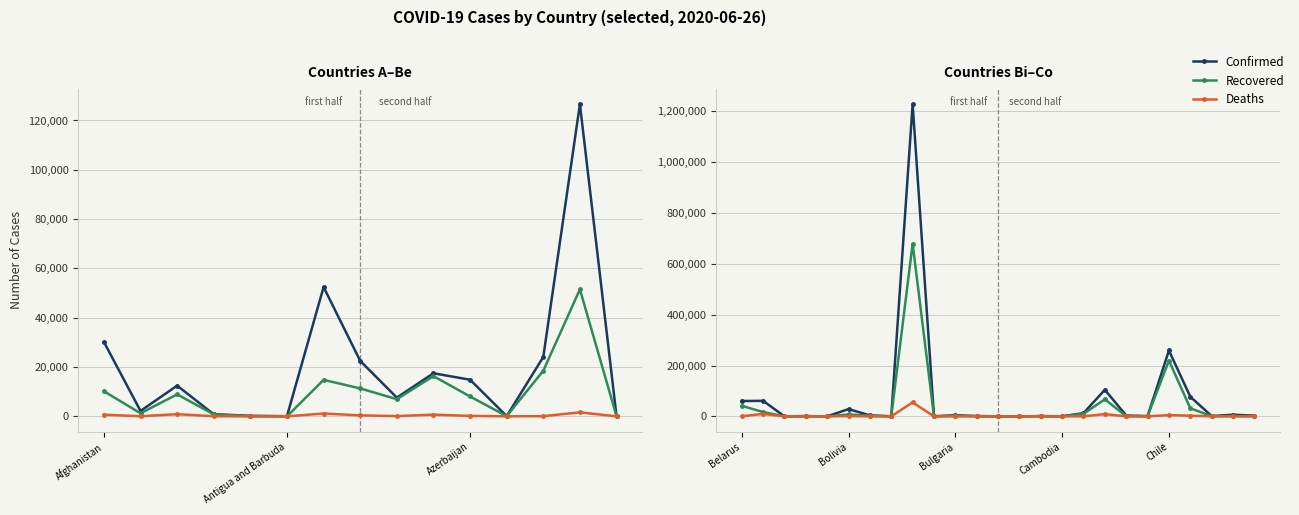

Rank the series by their average value, from highest to lowest.

Confirmed, Recovered, Deaths